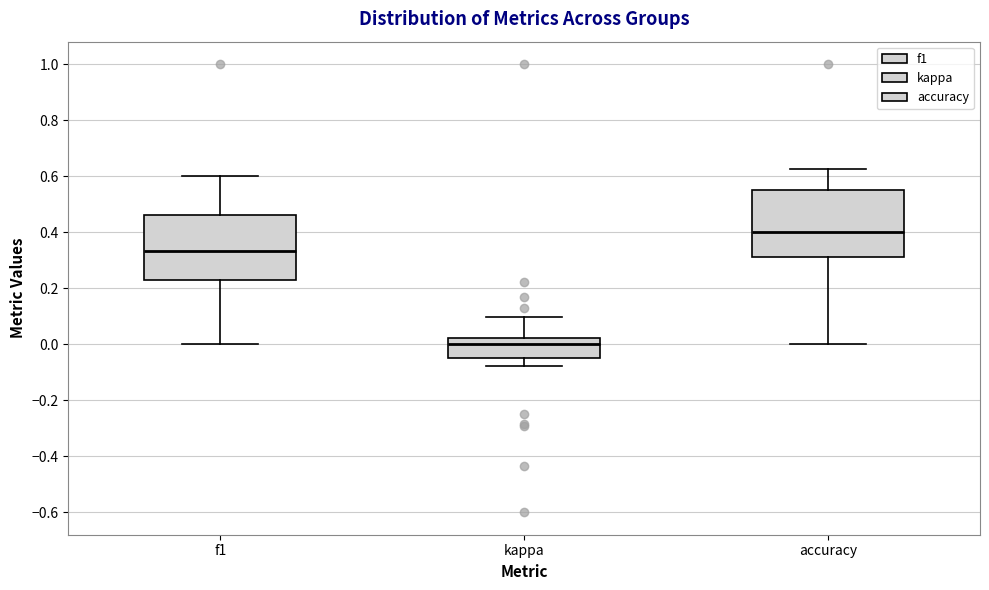

Reading left to right, transcribe this box plot: for each box, give where its median line is, the range the box spans, and where its two whiskers end, as read against the y-axis. The values are not printed on the chart, so give them approximately, as read against the axis.

f1: median 0.34, box 0.22 to 0.46, whiskers 0.00 to 0.60
kappa: median 0.00, box -0.04 to 0.02, whiskers -0.08 to 0.10
accuracy: median 0.40, box 0.32 to 0.56, whiskers 0.00 to 0.62